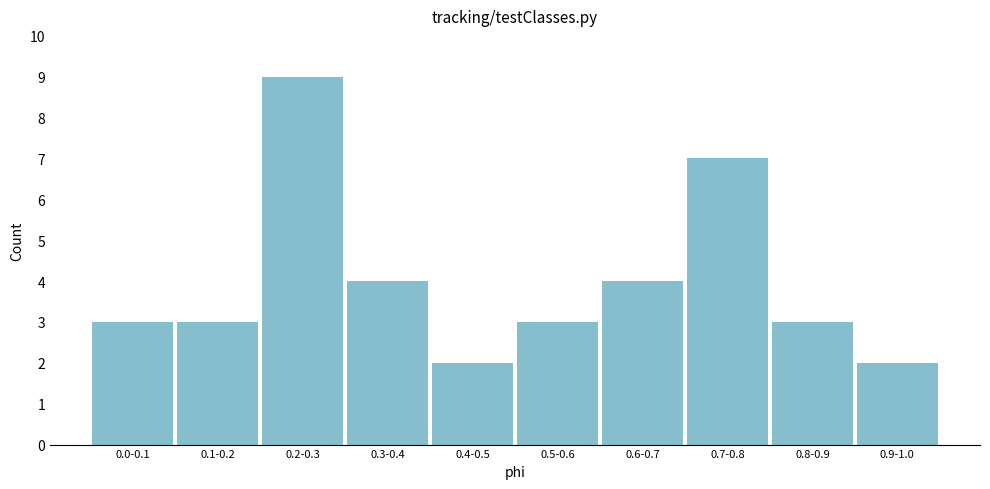

Reading left to right, transcribe all the data shown in this chart.

3	3	9	4	2	3	4	7	3	2